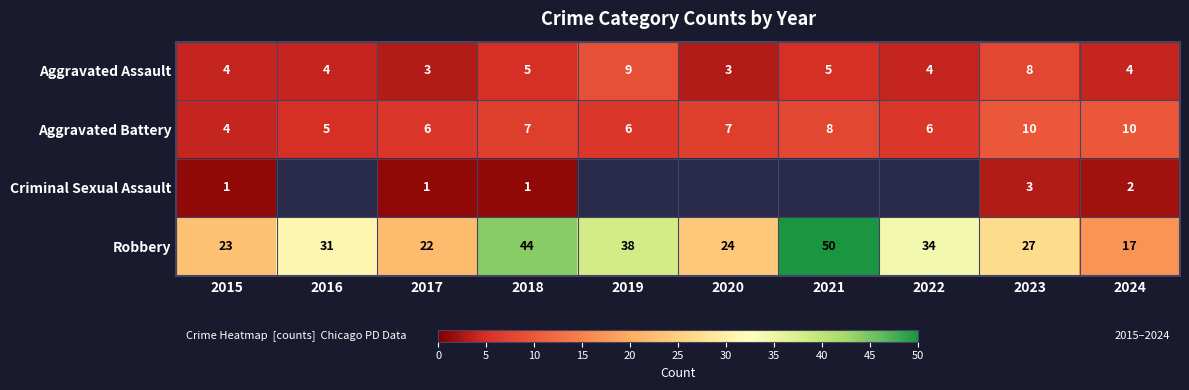

Is the value of Criminal Sexual Assault at 2015 greater than the value of Aggravated Assault at 2020?

No